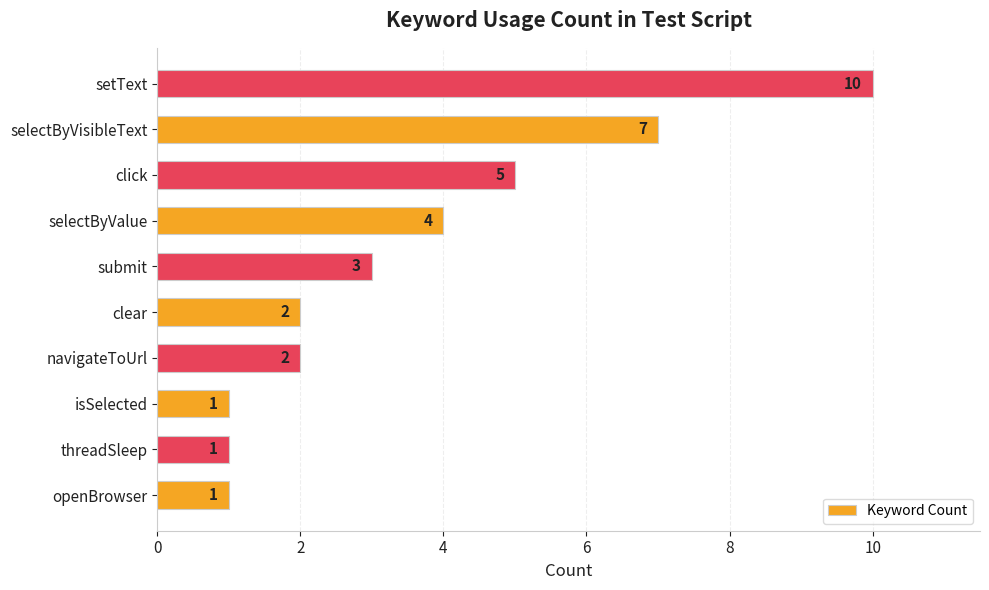

Count the values in the range 1 to 5.

8